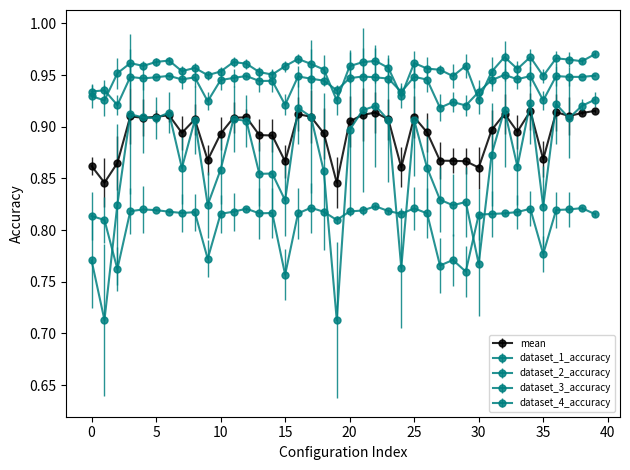

How many interior local peaks does the dataset_3_accuracy series have?

10